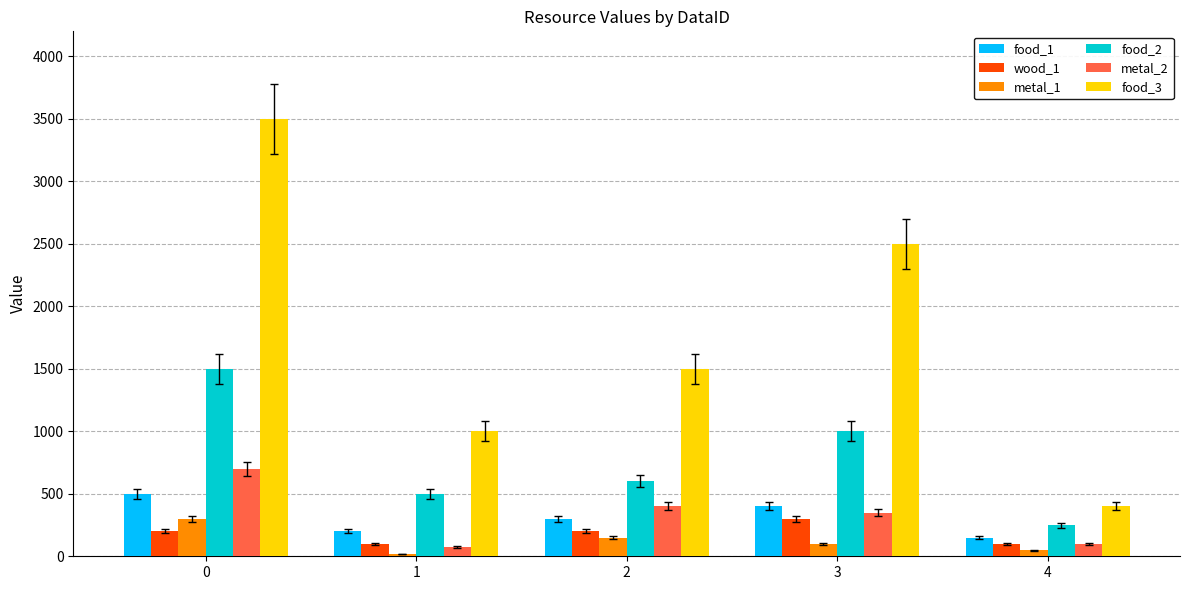

What is the average value of the food_3 series?

1780